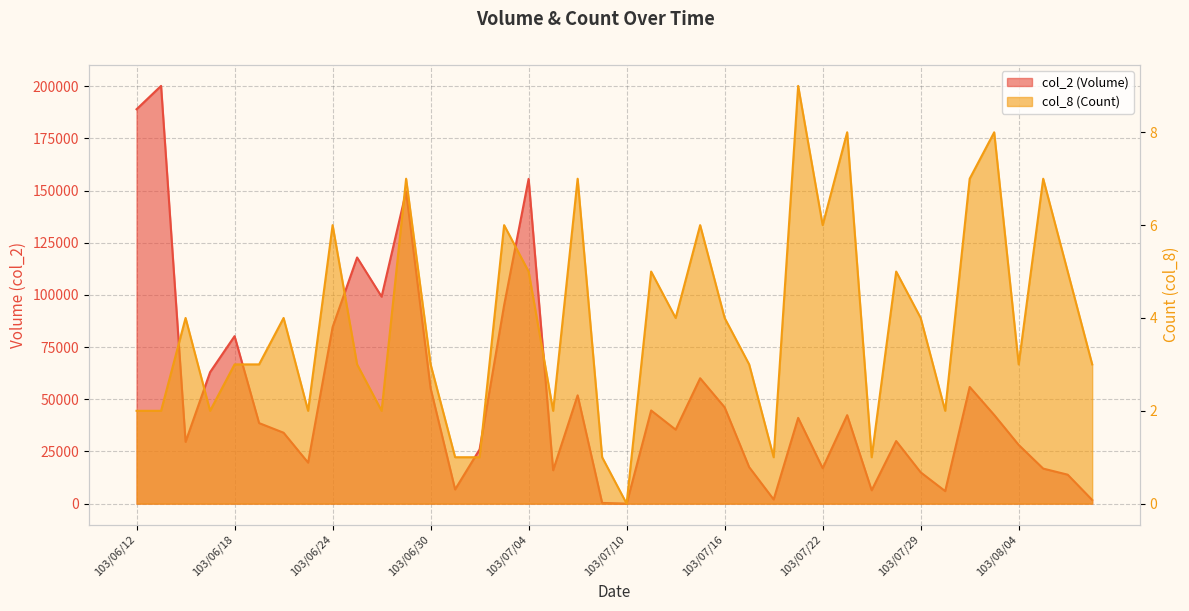

What is the average value of the col_2 (Volume) series?

50885